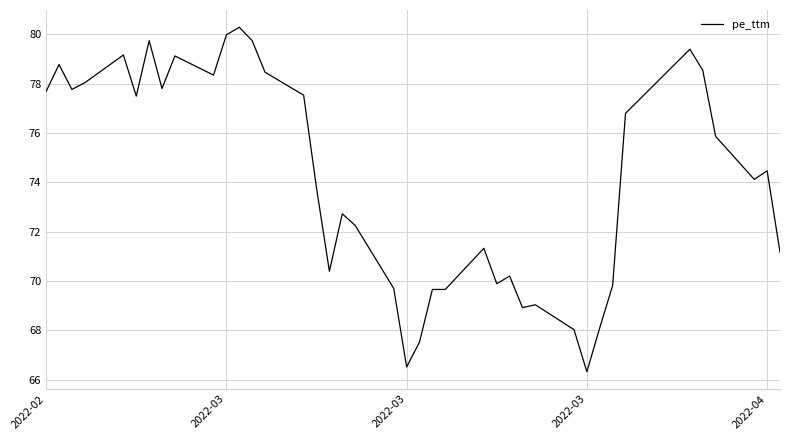

What is the smallest value displayed?

66.3